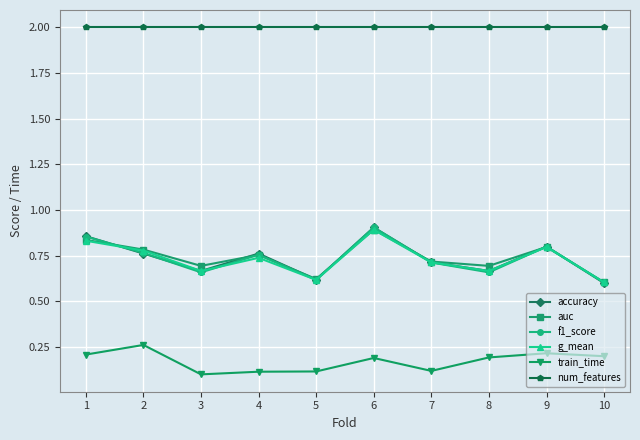

What is the difference between the second highest and second lowest values in the auc series?

0.2